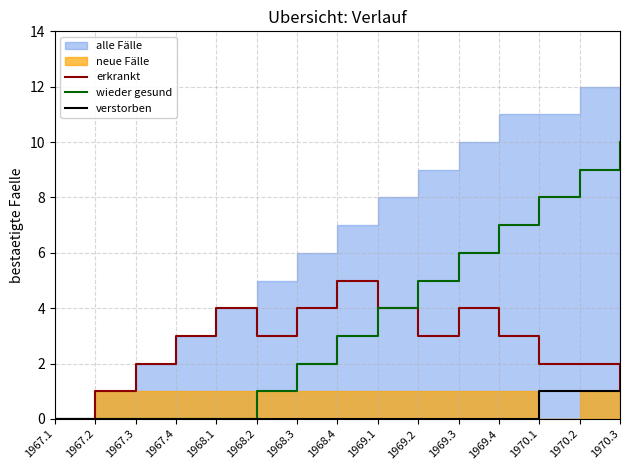

How many values in the verstorben series exceed 0?

3